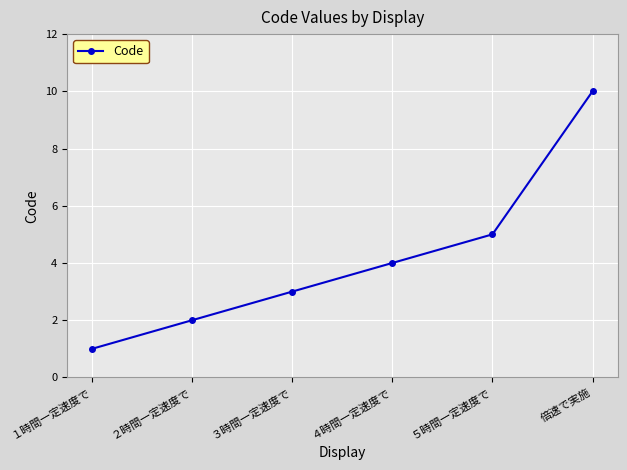

True or false: there are more than 2 points higher than both neighbors.

False